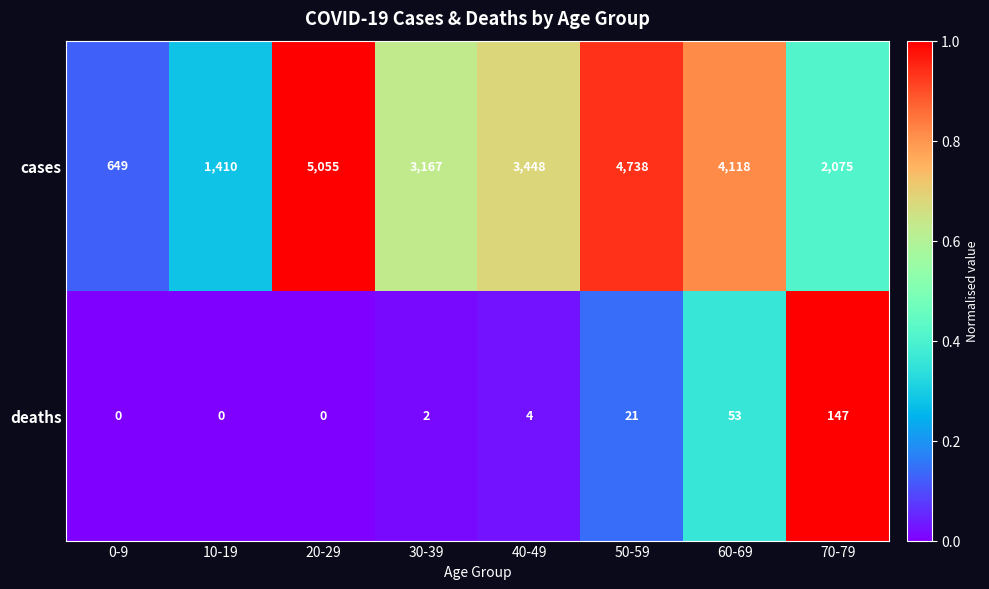

Reading left to right, list all the values displayed in this chart.

cases: 649	1410	5055	3167	3448	4738	4118	2075
deaths: 0	0	0	2	4	21	53	147